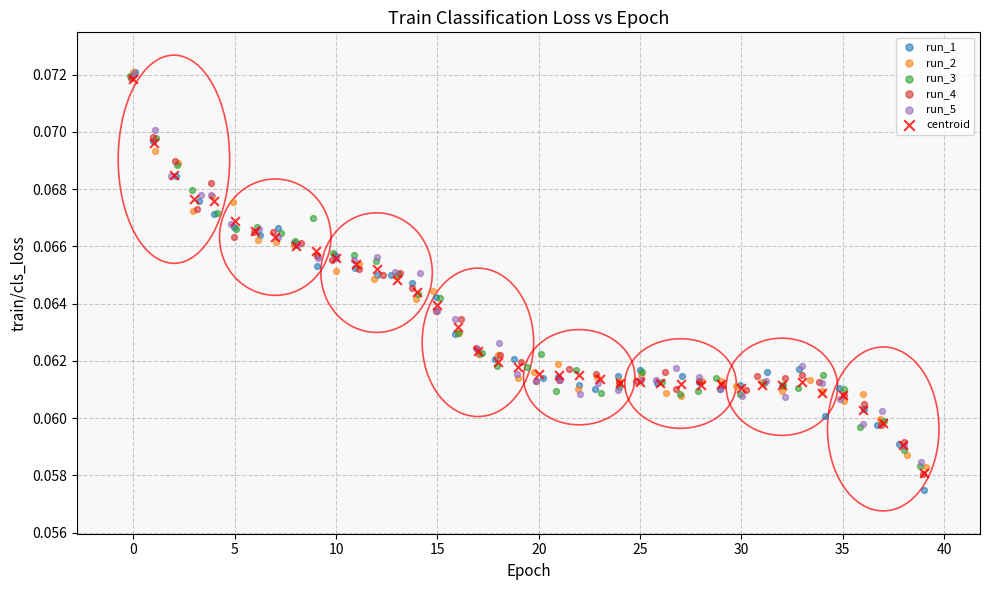

Which series has the widest spread of Y values?

run_1